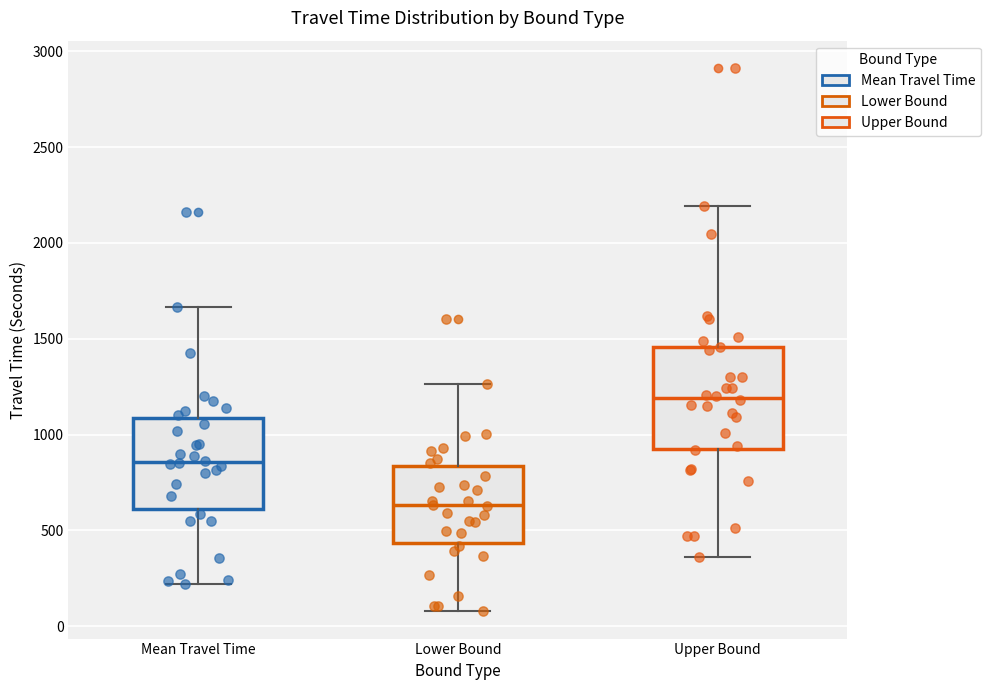

Reading left to right, read every box against the y-axis: the position of its median line, the range the box covers, and the ends of its whiskers. The values are not printed on the chart, so give them approximately, as read against the axis.

Mean Travel Time: median 850, box 600 to 1100, whiskers 200 to 1650
Lower Bound: median 650, box 450 to 850, whiskers 100 to 1250
Upper Bound: median 1200, box 950 to 1450, whiskers 350 to 2200